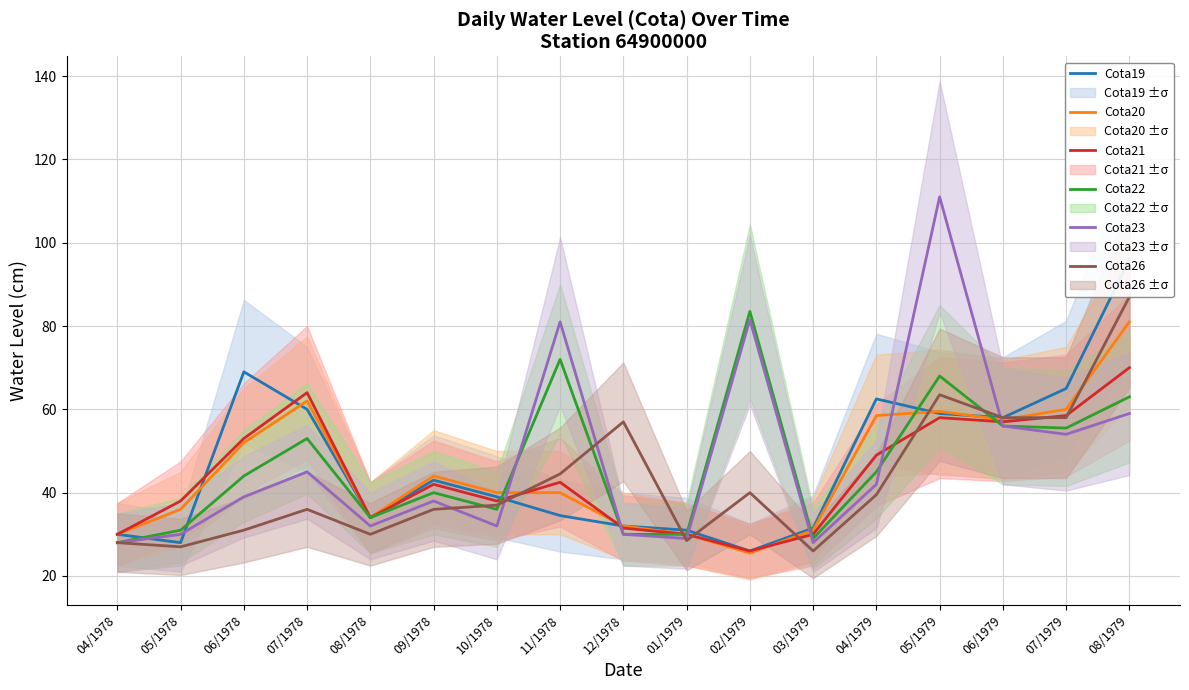

At which category is the sum across all series the highest?

08/1979